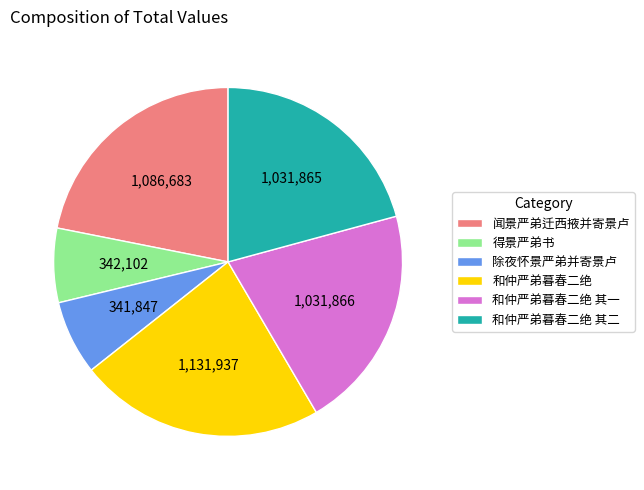

Is there any slice that represents more than half of the pie?

No